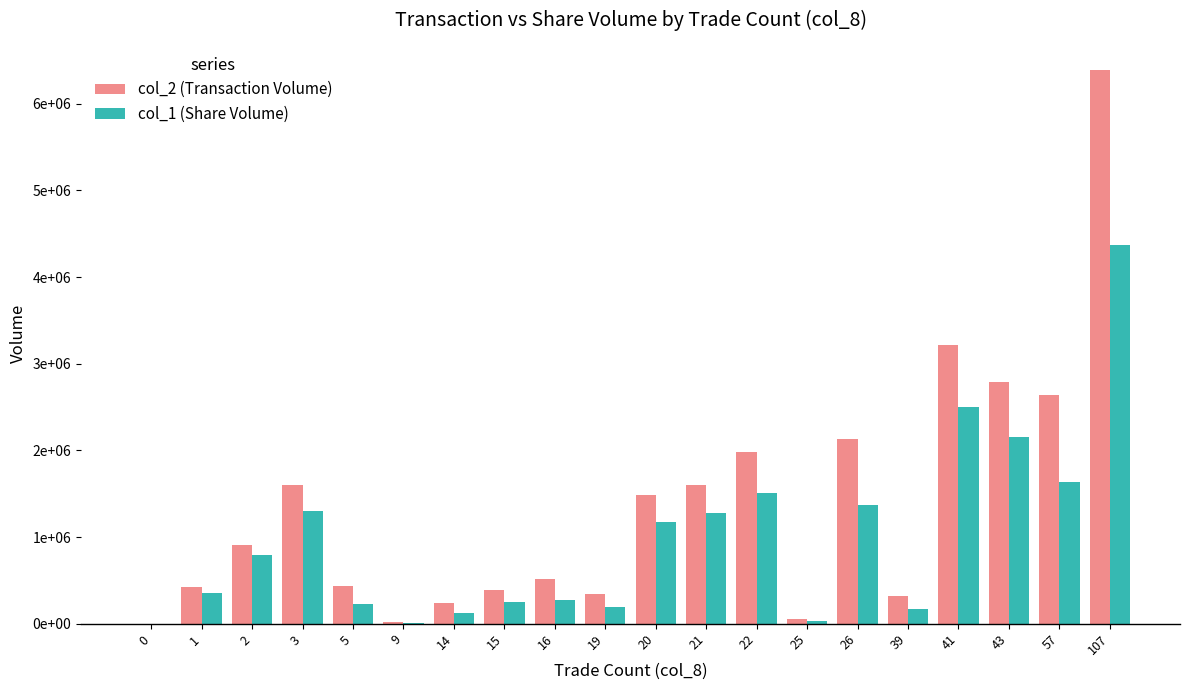

At 21, list the series in order from largest to smallest.

col_2 (Transaction Volume), col_1 (Share Volume)